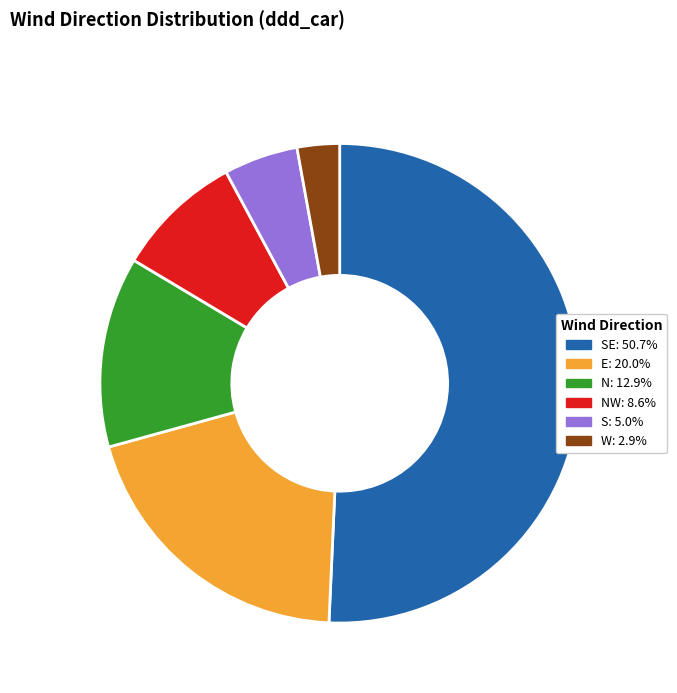

Approximately how many times larger is the value at E: 20.0% compared to S: 5.0%?

4.0